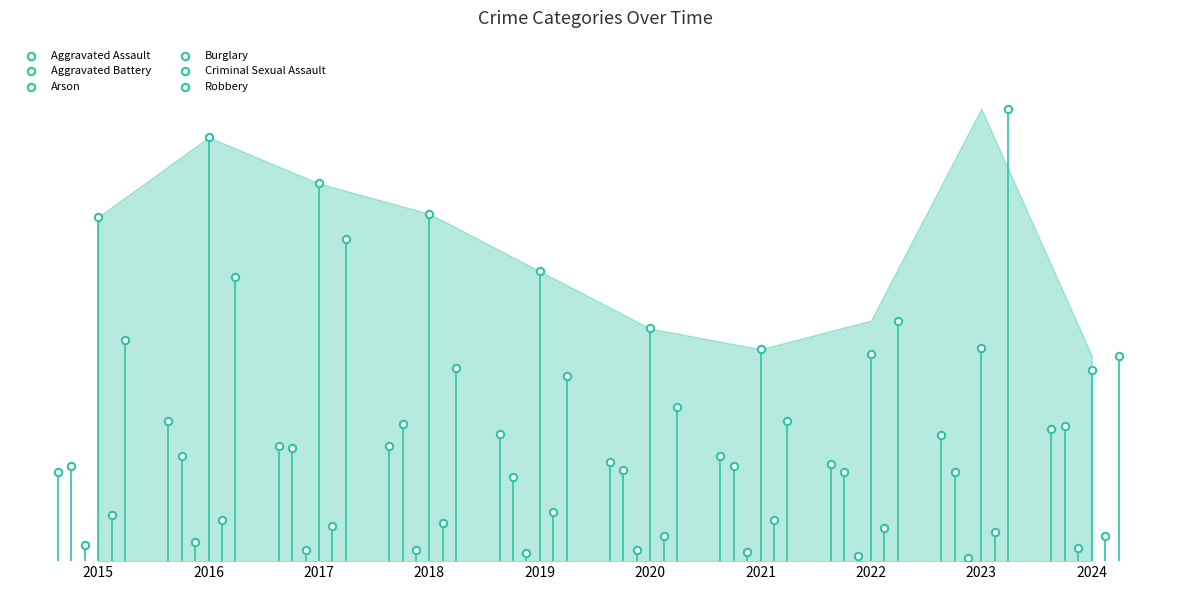

Which series reaches the maximum Y coordinate?

Robbery